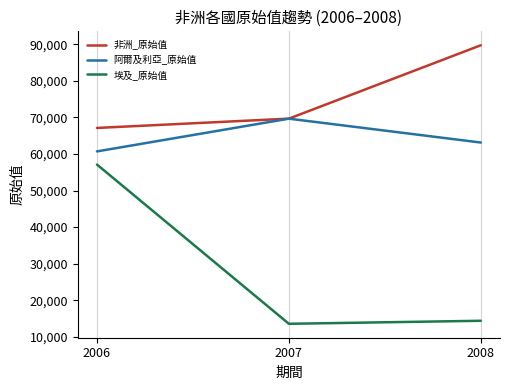

Where is 阿爾及利亞_原始值 nearest to the value 65192?

2008